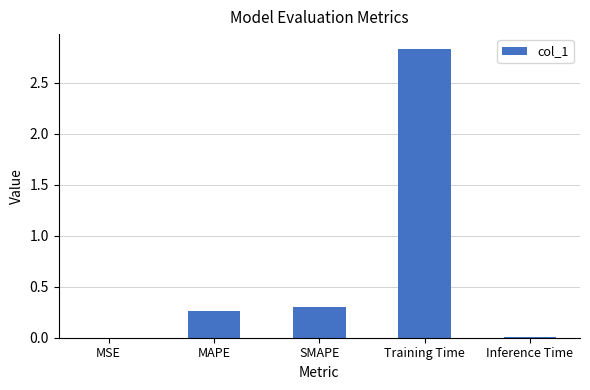

Which label corresponds to the largest value in the chart?

Training Time